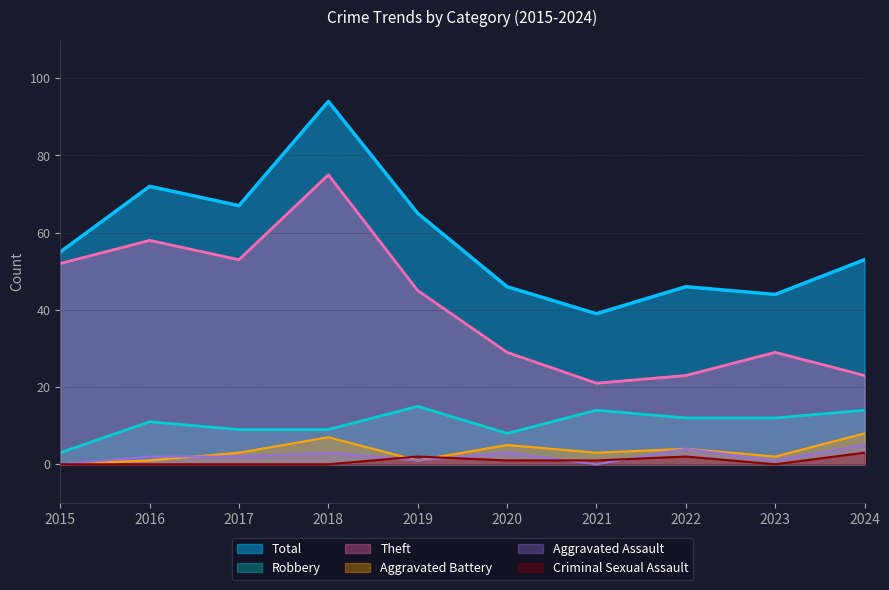

The value of Robbery at 2017 is 9. True or false?

True